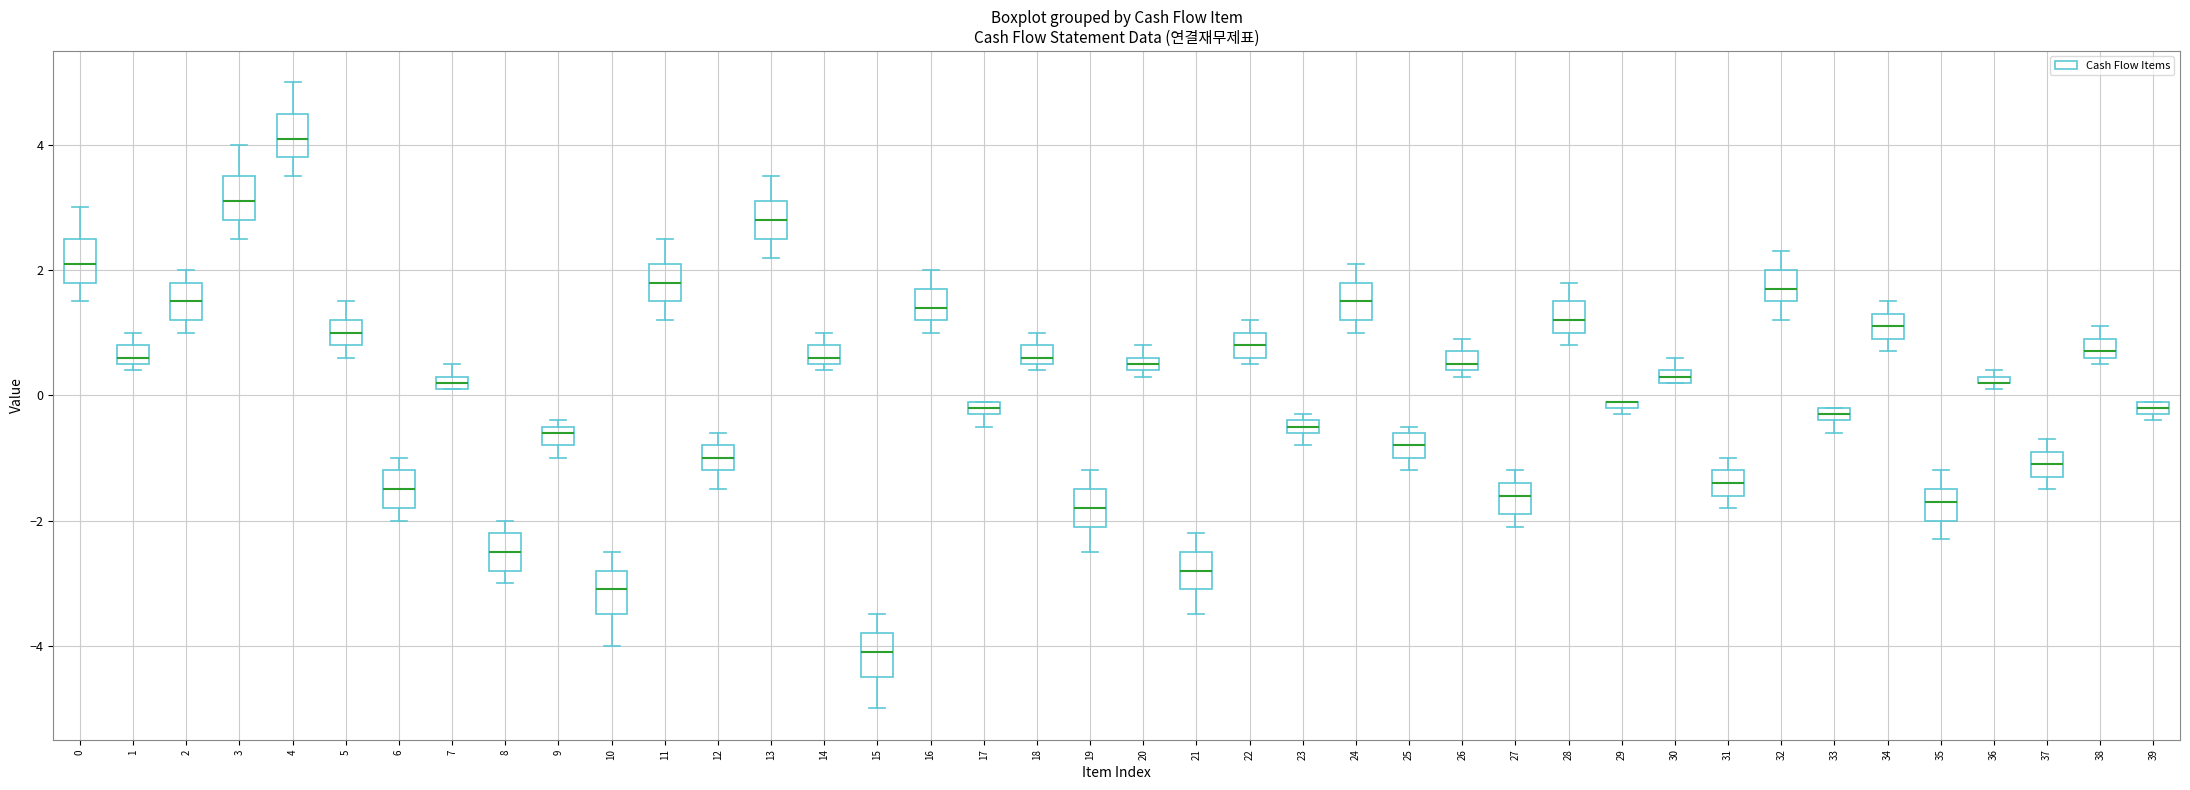

Where is the lower edge of the box at x = 39 on the y-axis? The values are not printed on the chart, so give them approximately, as read against the axis.

-0.2